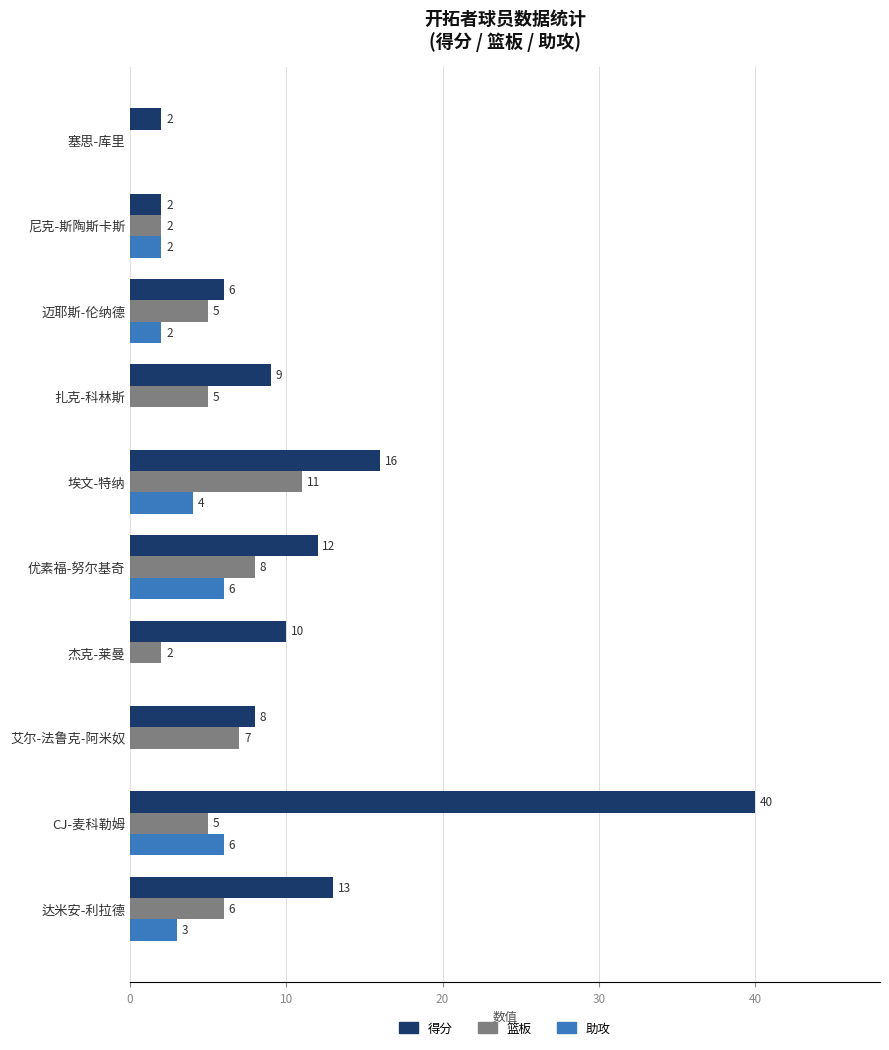

What is the maximum value shown in the chart?

40